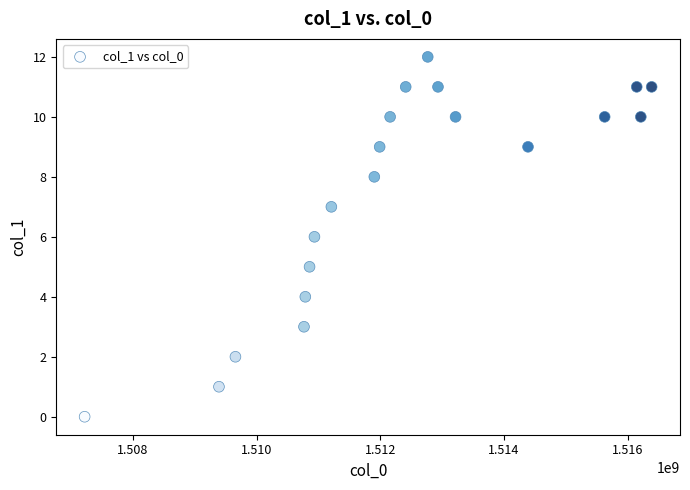

What is the range of Y values (max minus min)?

12